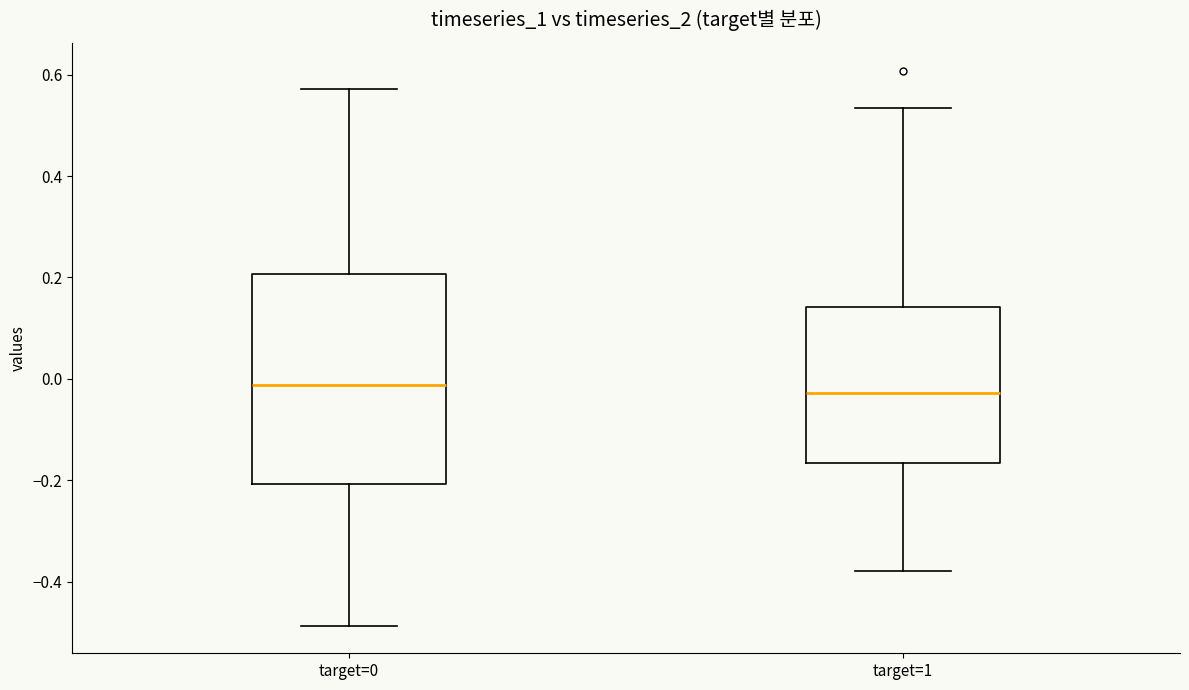

Comparing the boxes themselves (not the whiskers), which one is the tallest?

target=0